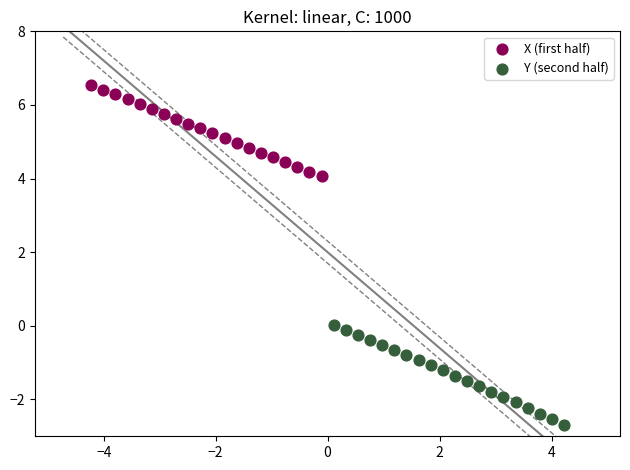

Which series contains the lowest Y value?

Y (second half)